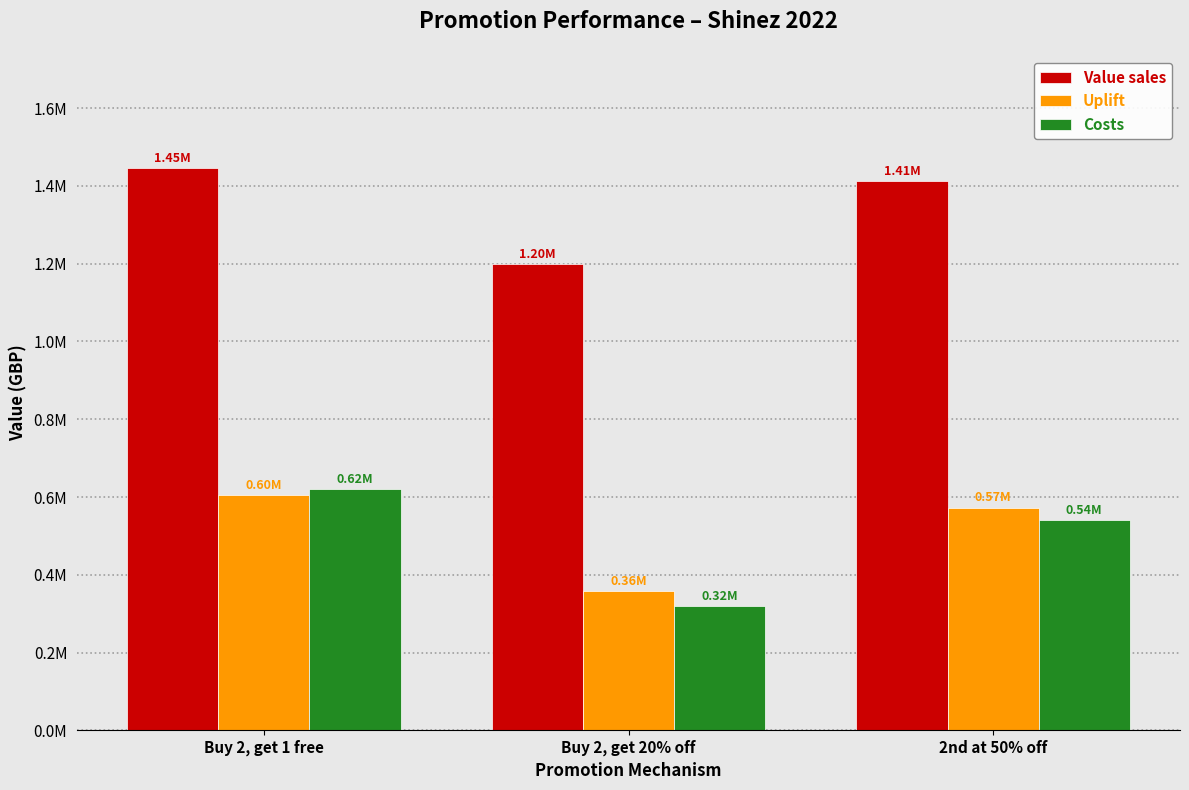

Which series has the largest total across all categories?

Value sales